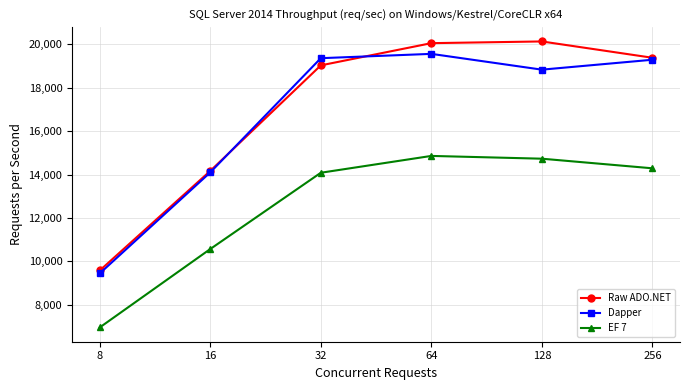

What is the difference between the maximum and minimum values in the EF 7 series?

7909